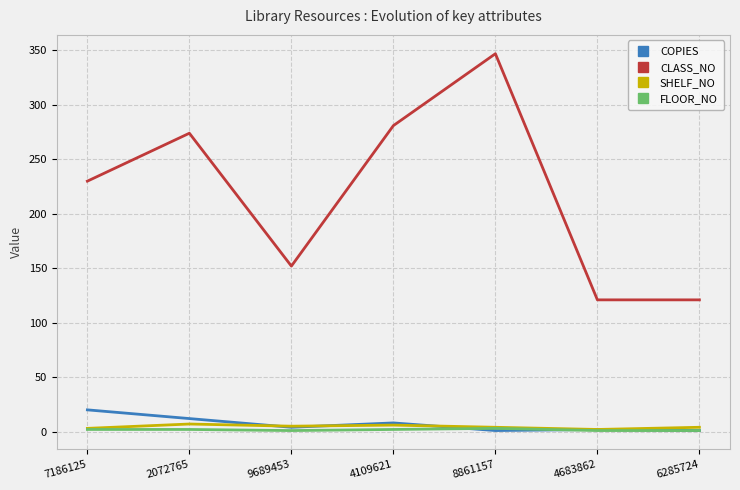

Which series has the largest total across all categories?

CLASS_NO